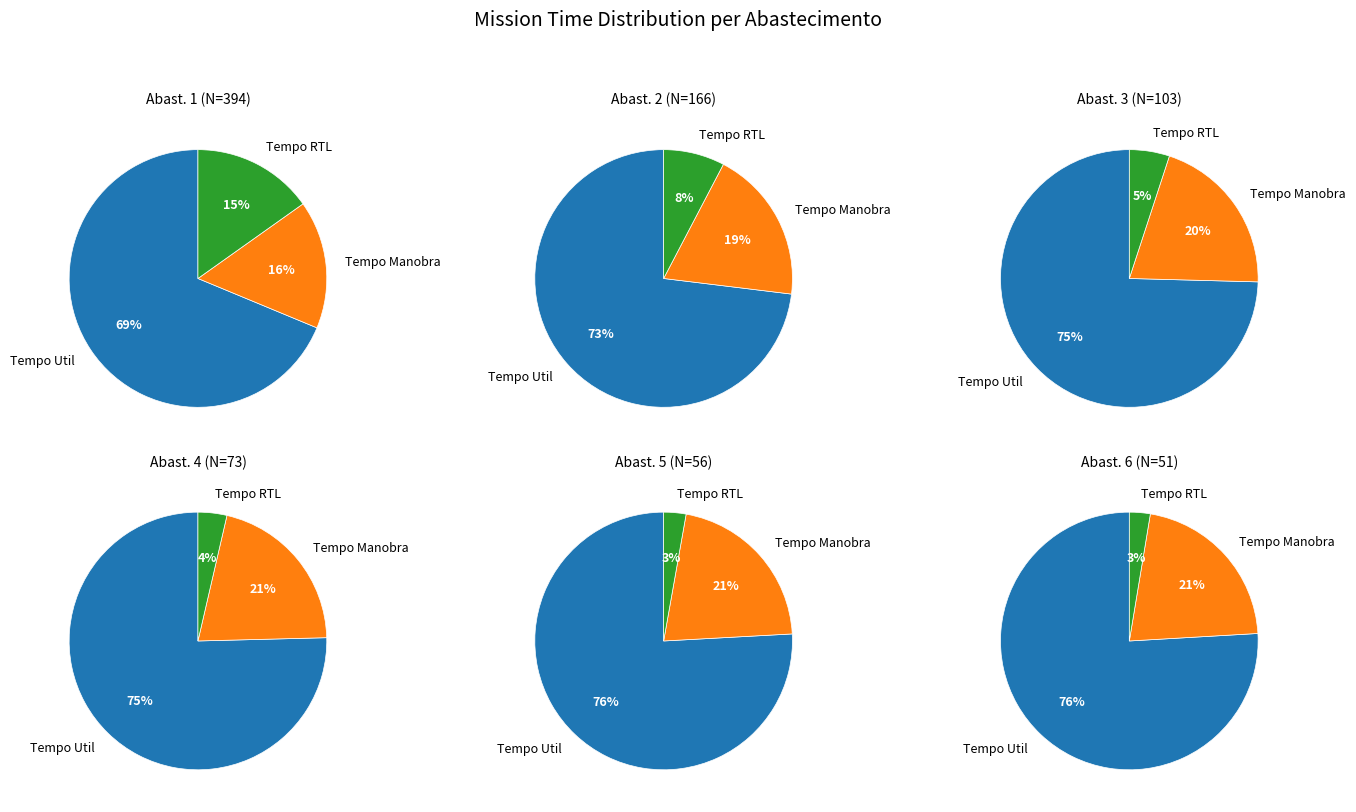

What percentage is NOT represented by 6?

75.8%